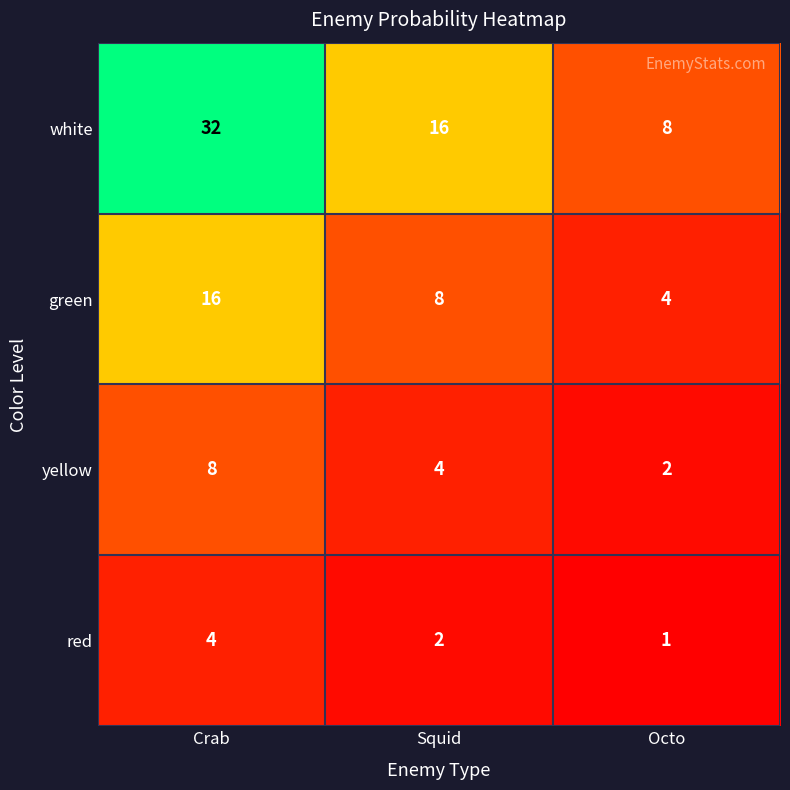

What is the approximate value of white at Crab, to the nearest 5?

30